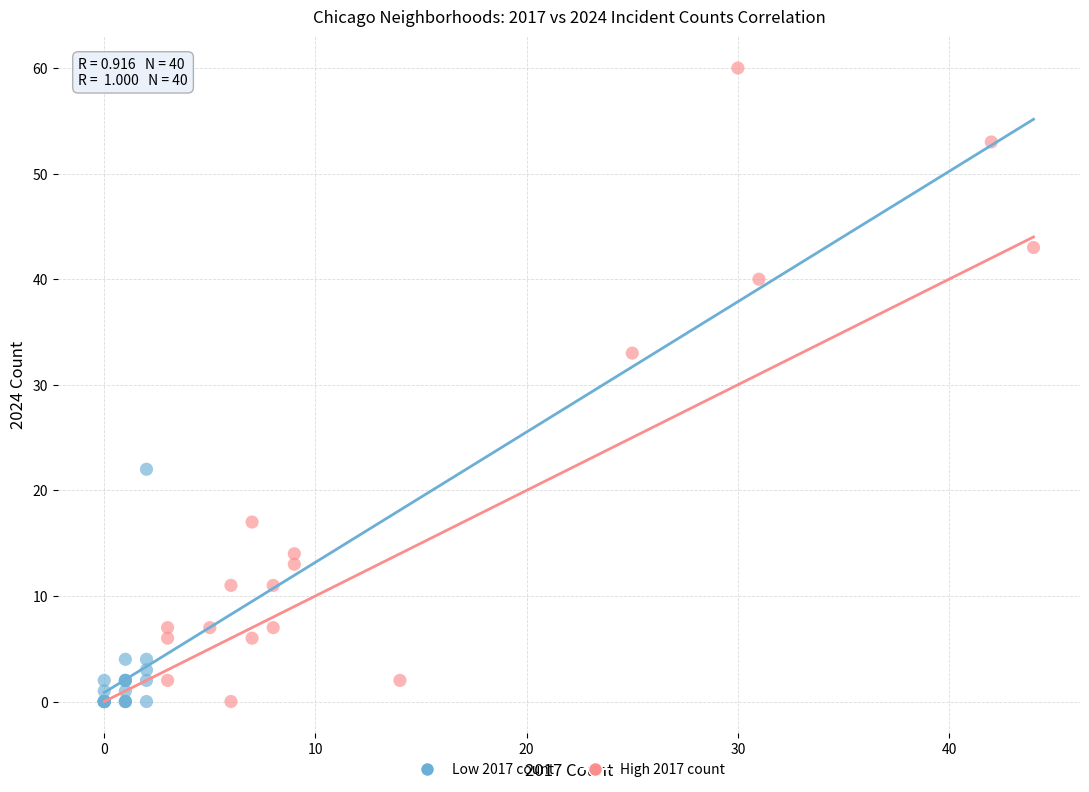

What are all the series names shown in the legend?

Low 2017 count, High 2017 count